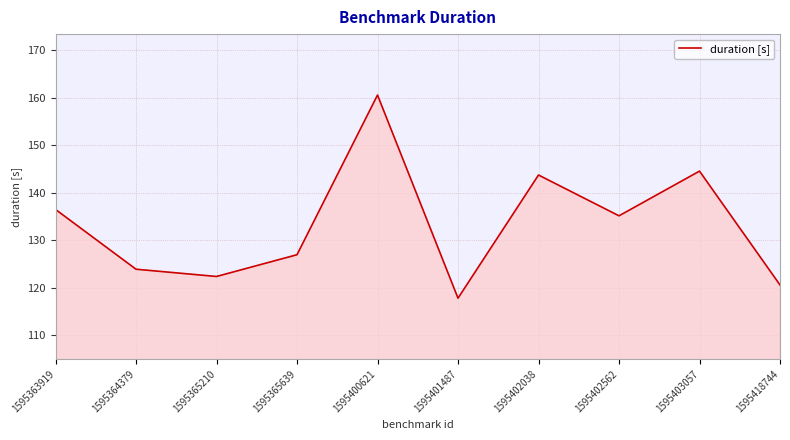

What is the difference between the values at 1595418744 and 1595364379?

3.3